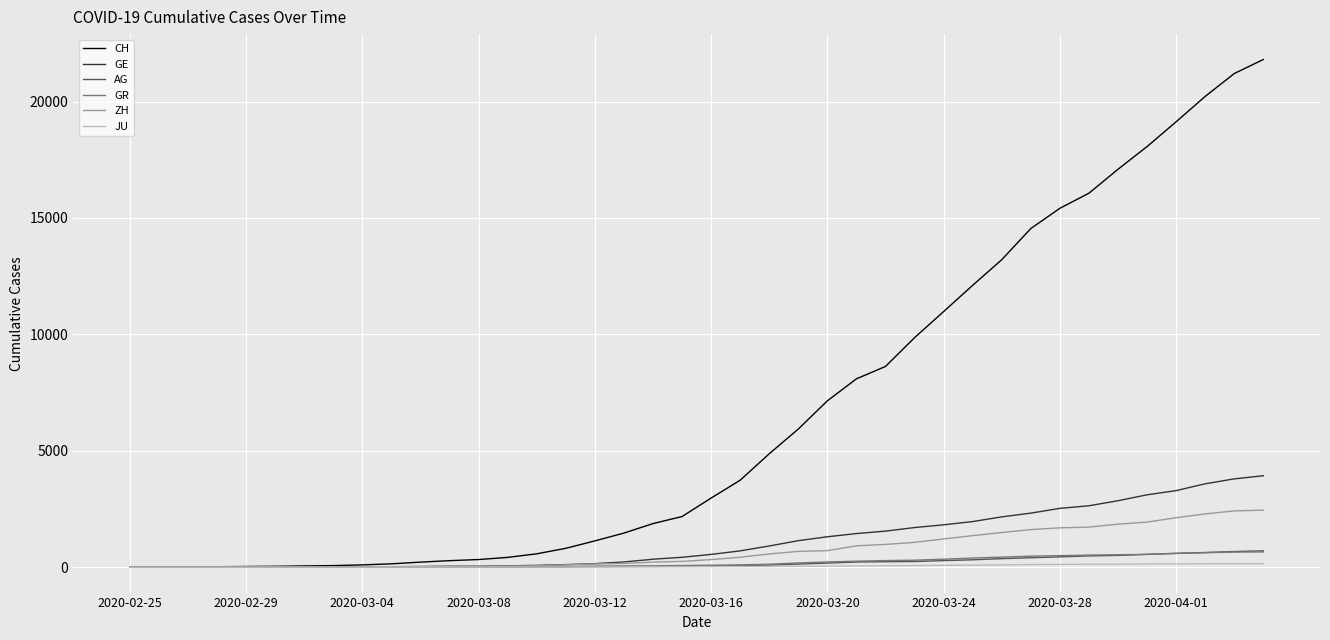

What is the greatest value displayed?

21804